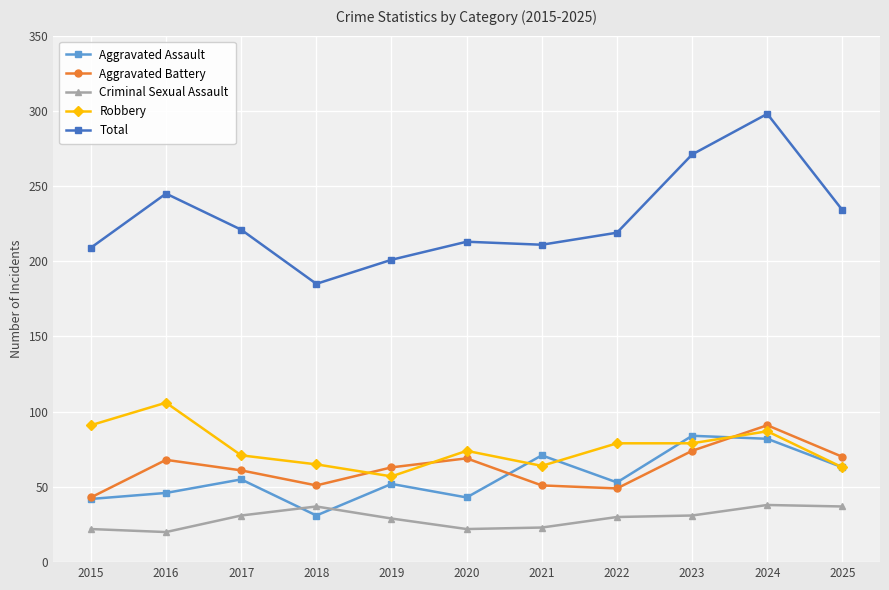

The value of Aggravated Battery at 2022 is 29. True or false?

False